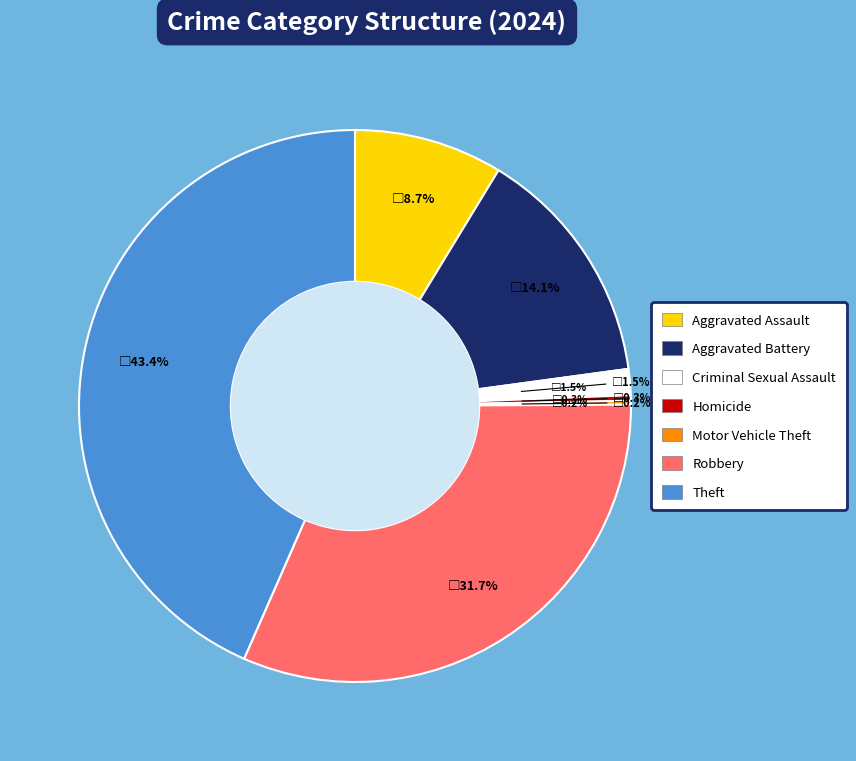

How many segments does this pie chart have?

7